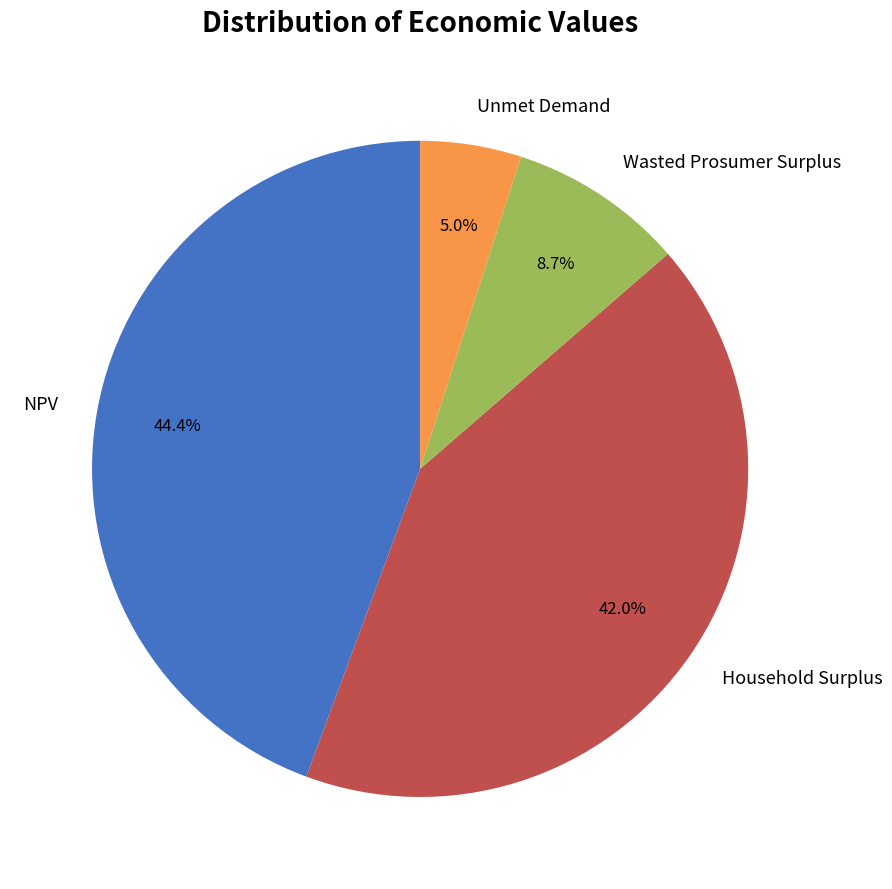

Between Unmet Demand and NPV, which is larger?

NPV